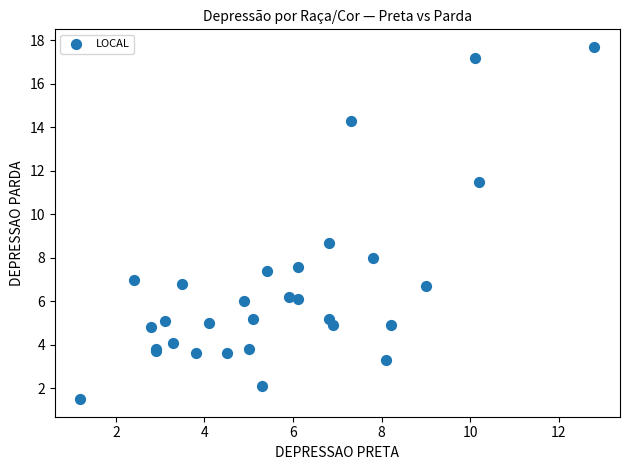

What Y value in the scatter plot is closest to 9?

8.7